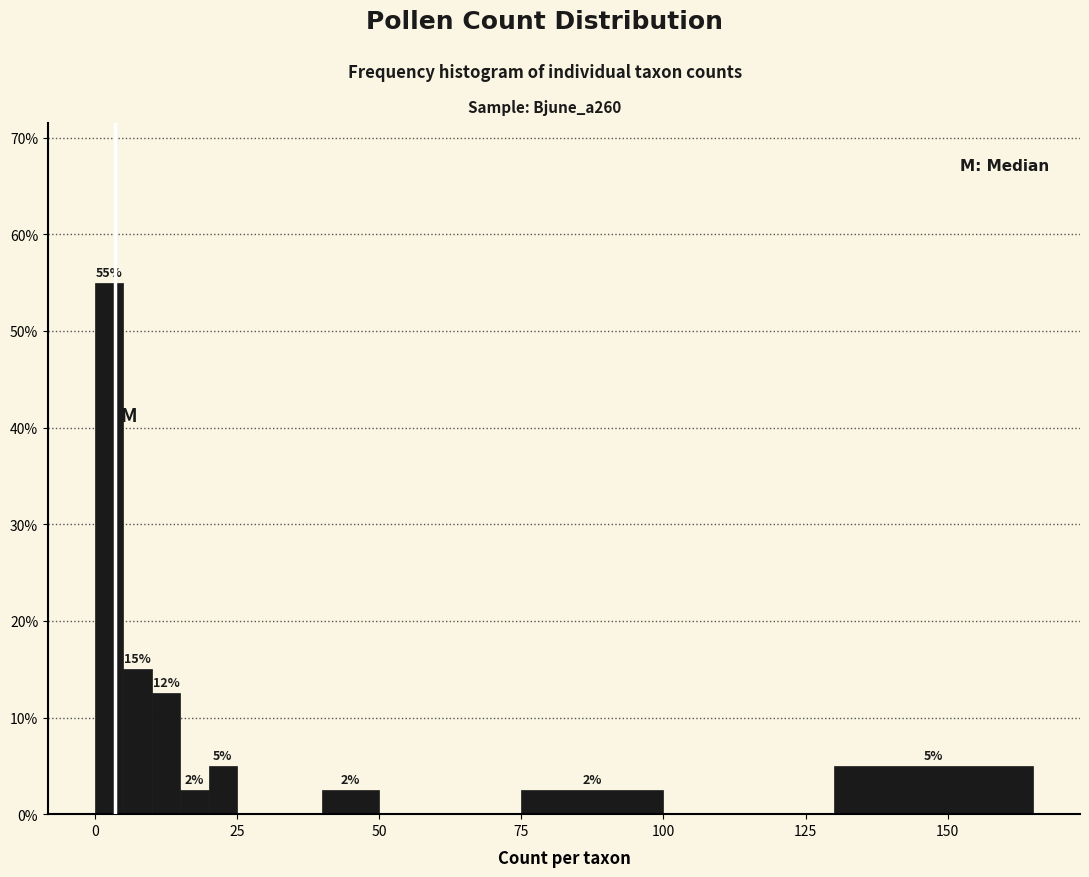

Read against the x-axis, roughly where is the centre of the tallest bar?

5